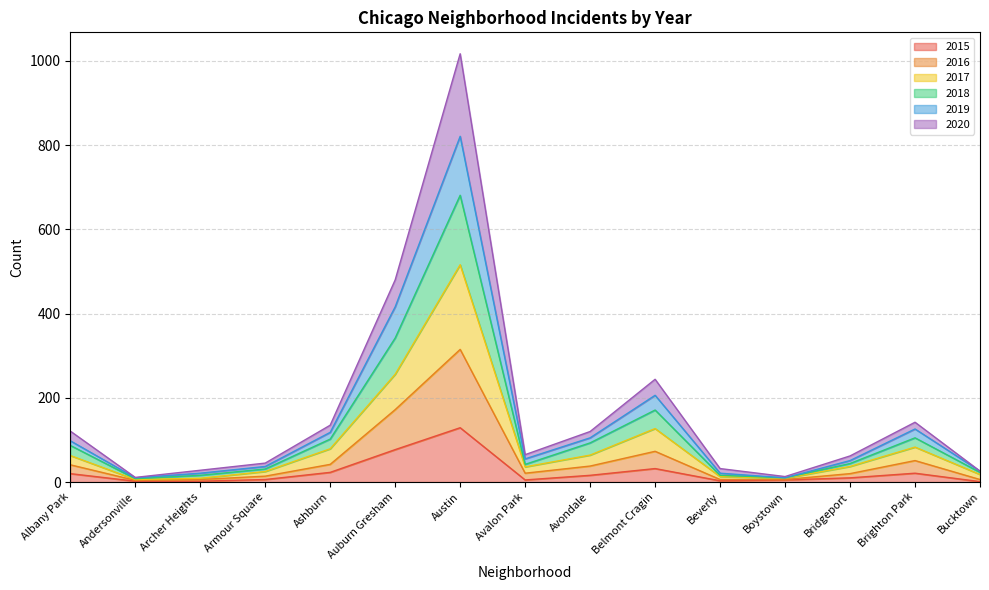

What are all the series names shown in the legend?

2015, 2016, 2017, 2018, 2019, 2020